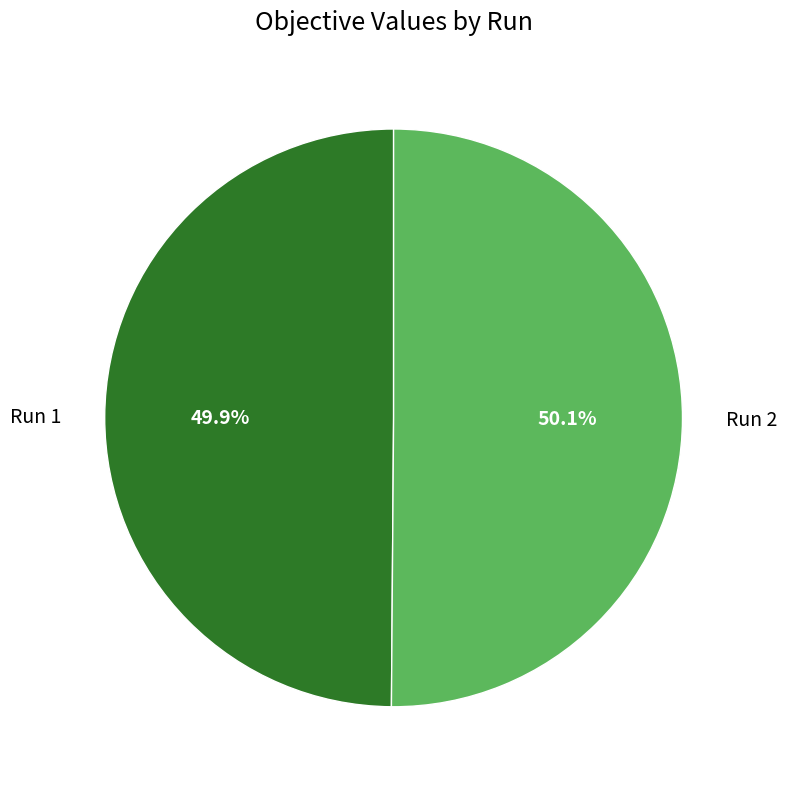

Is the sum of Run 1 and Run 2 greater than half?

Yes